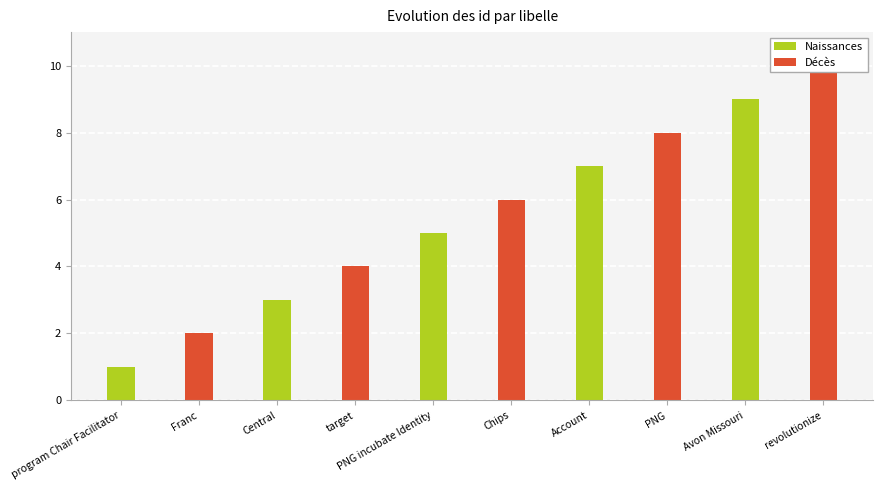

What position from the left is target?

4